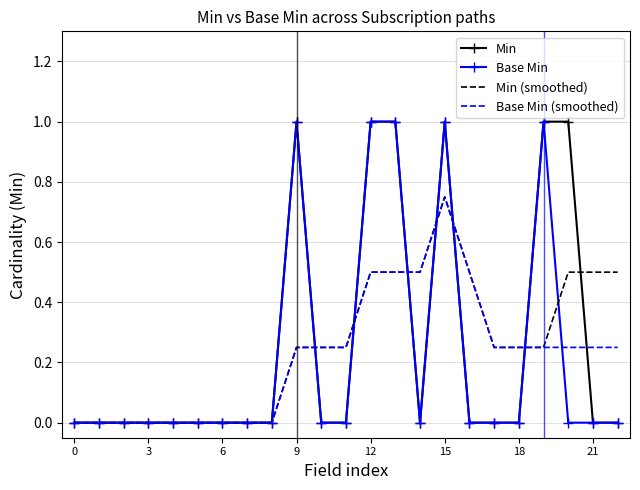

What is the maximum value shown in the chart?

1.0